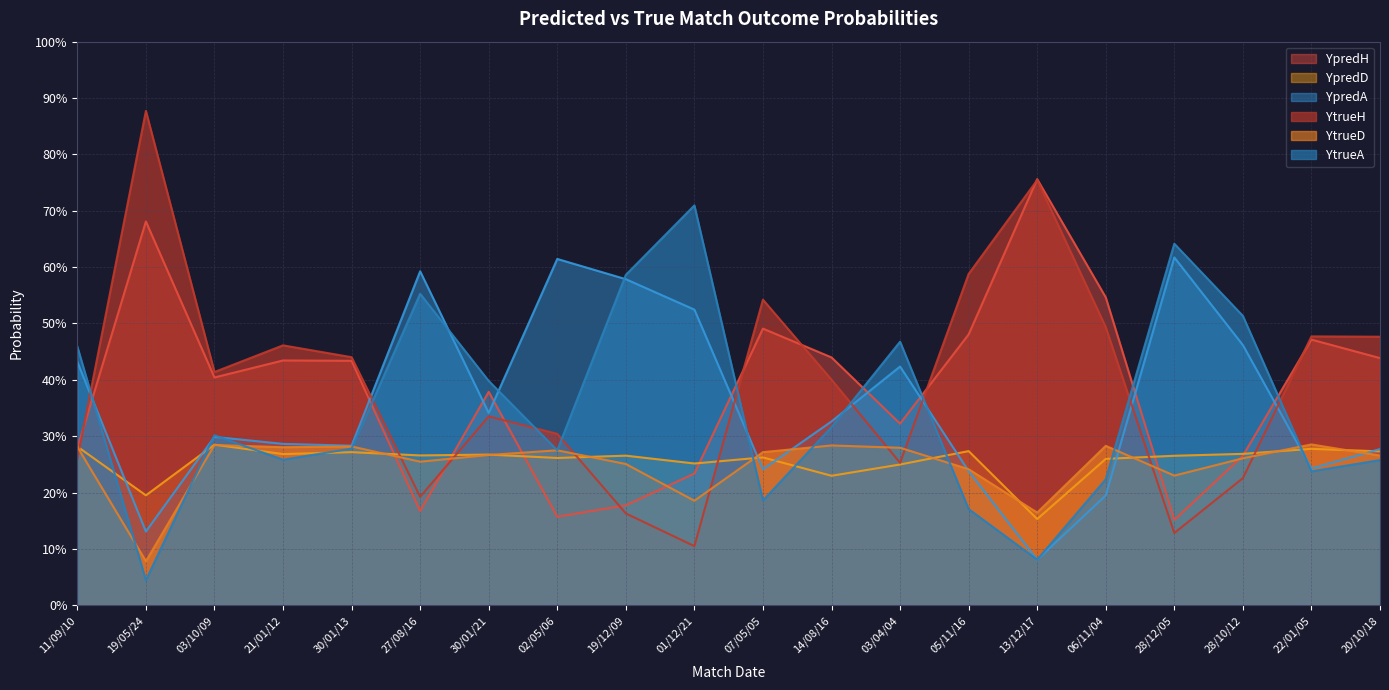

What position from the left is 20/10/18?

20